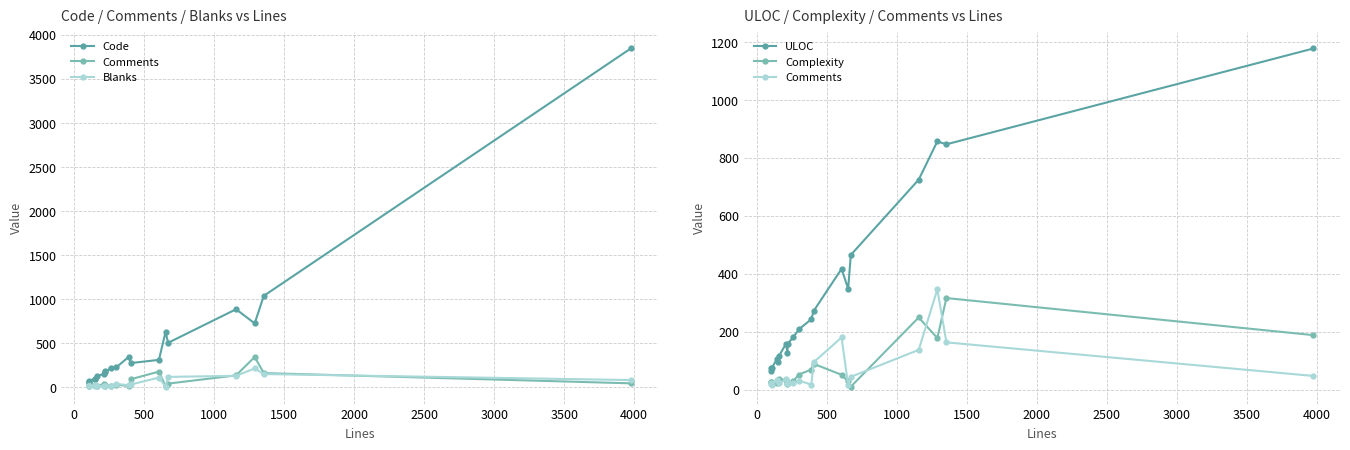

What is the difference between the maximum and second lowest values in the Comments series?

329